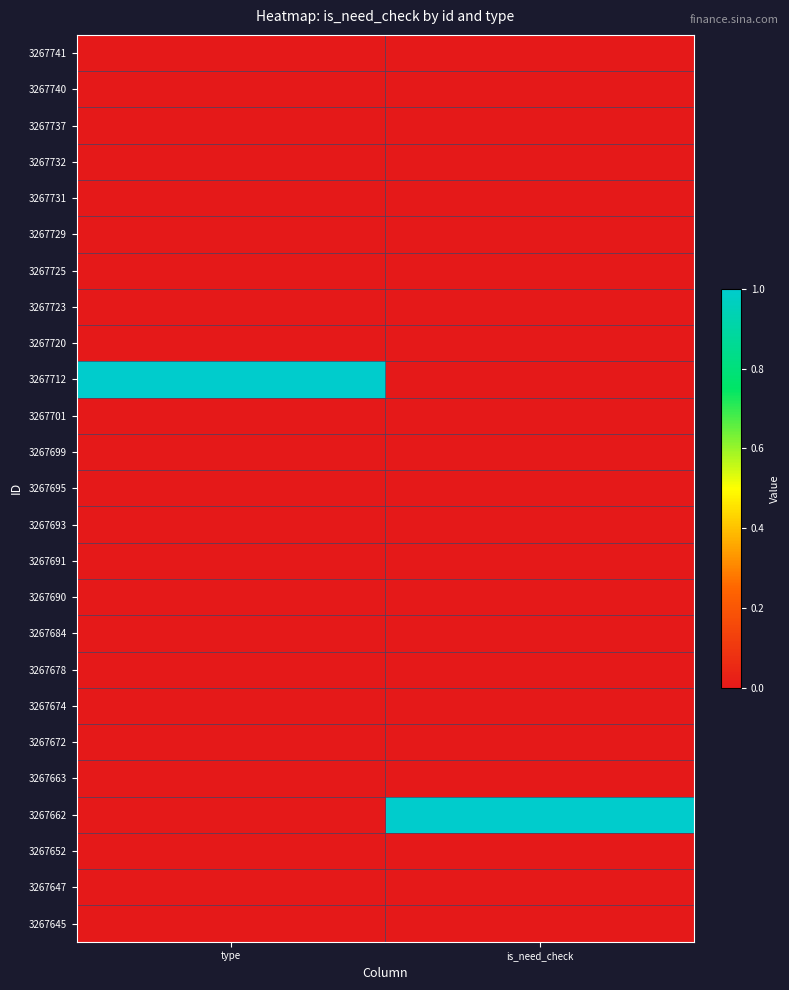

Between type and is_need_check, which is larger?

type